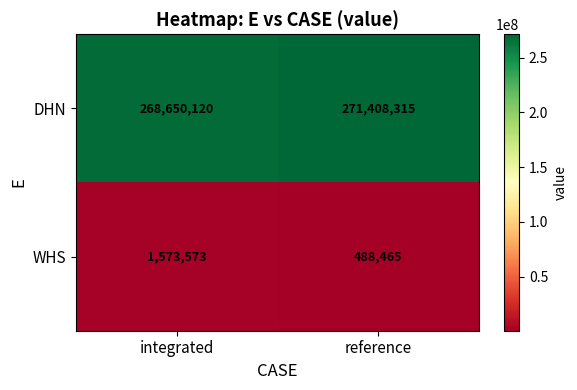

What is the difference between the maximum and minimum values in the WHS series?

1085108